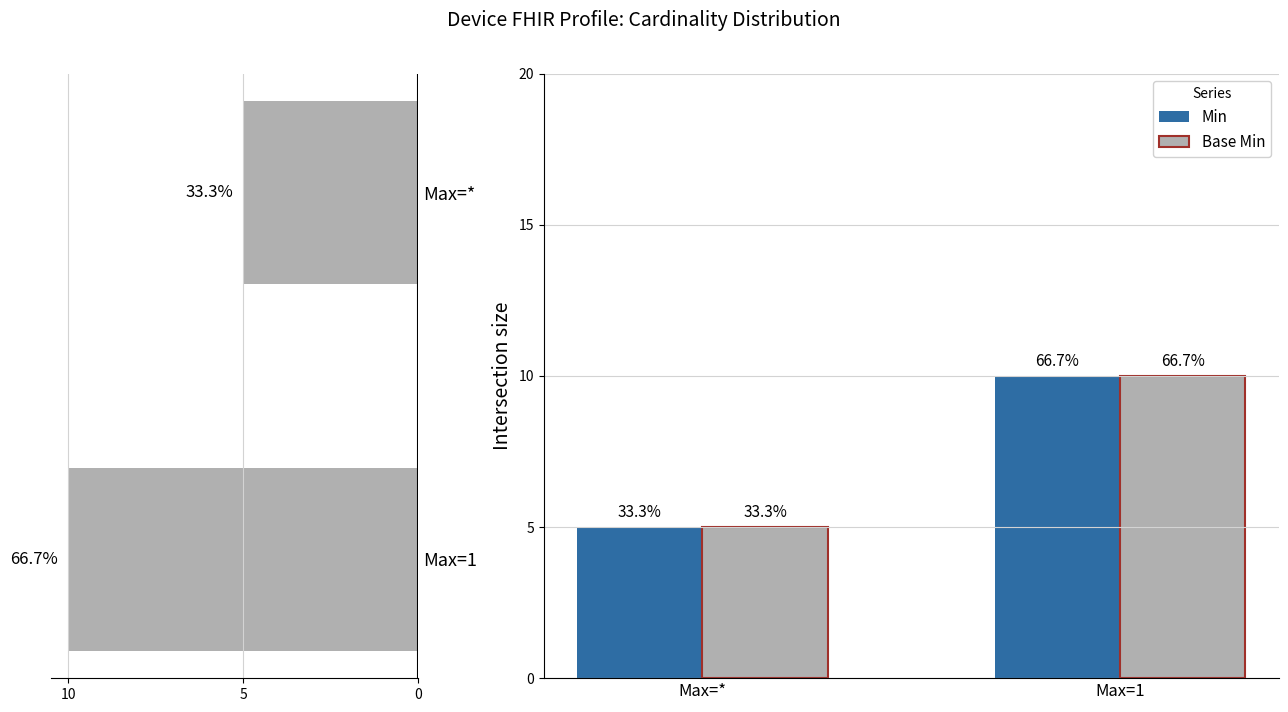

At how many categories does at least one series exceed 7?

1